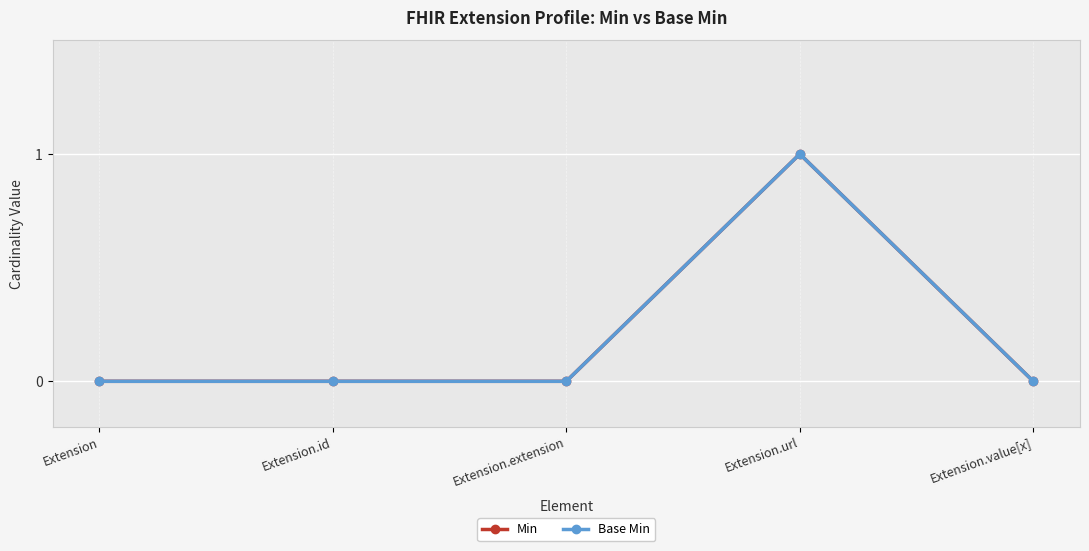

The value of Min at Extension.extension is 0. True or false?

False